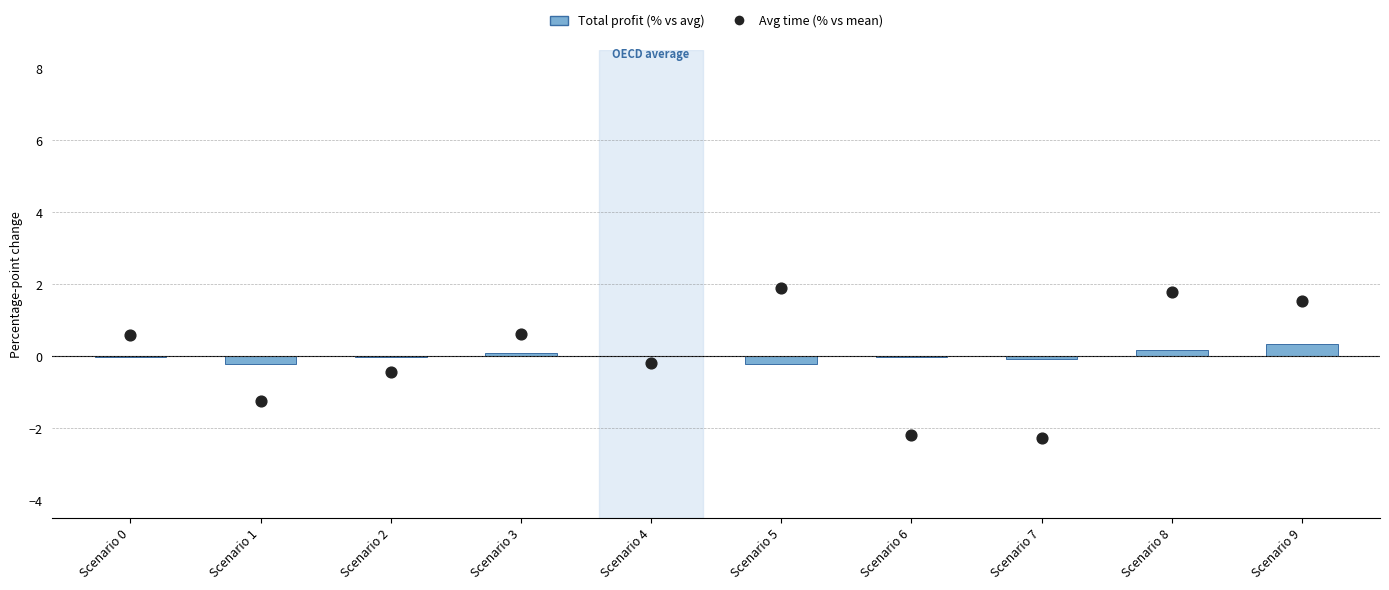

What is the total value across all series at Scenario 0?

0.6